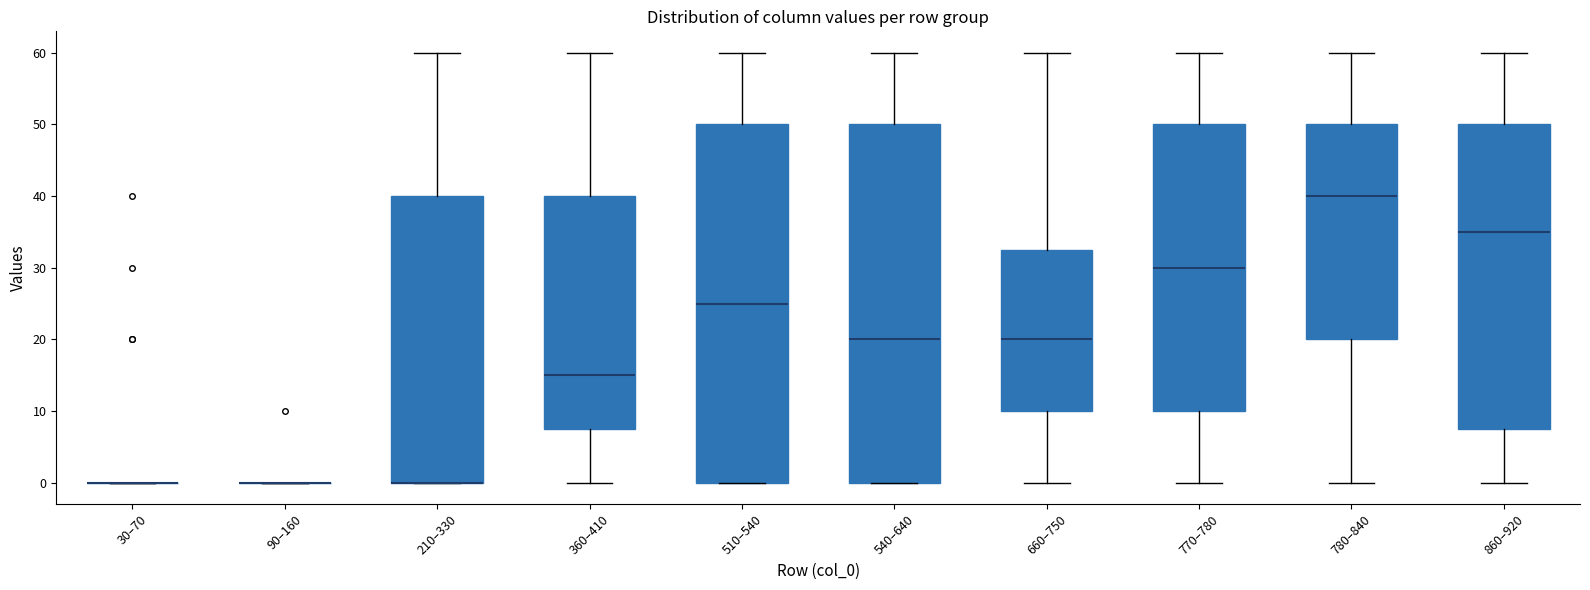

Where is the upper edge of the box for 660–750 on the y-axis? The values are not printed on the chart, so give them approximately, as read against the axis.

33